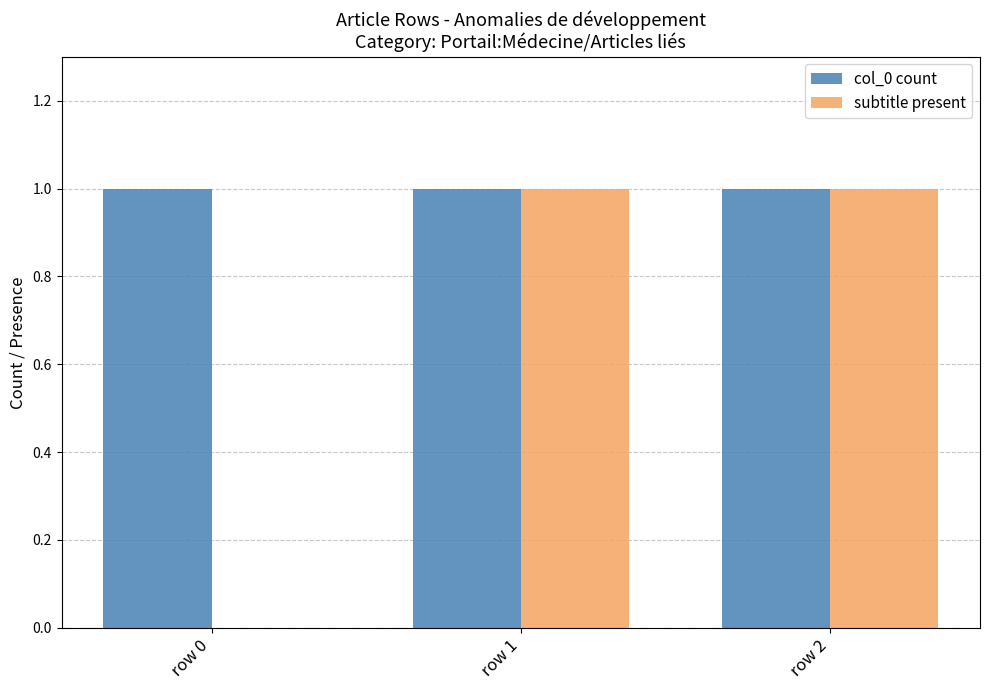

Which series changed the most between row 0 and row 2?

subtitle present